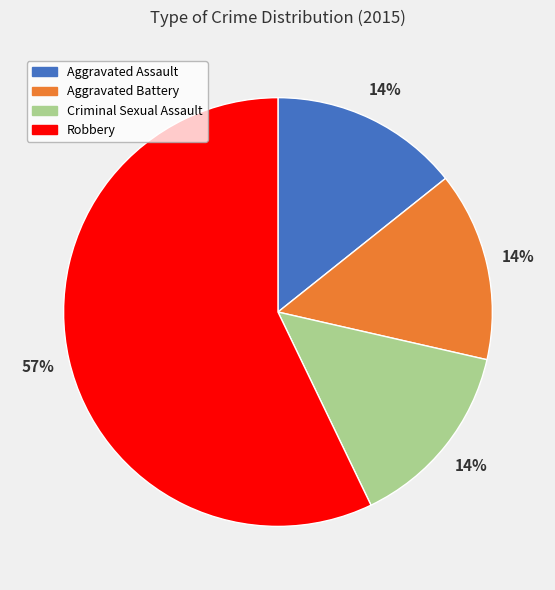

Combined, do Robbery and Aggravated Assault account for over 50%?

Yes